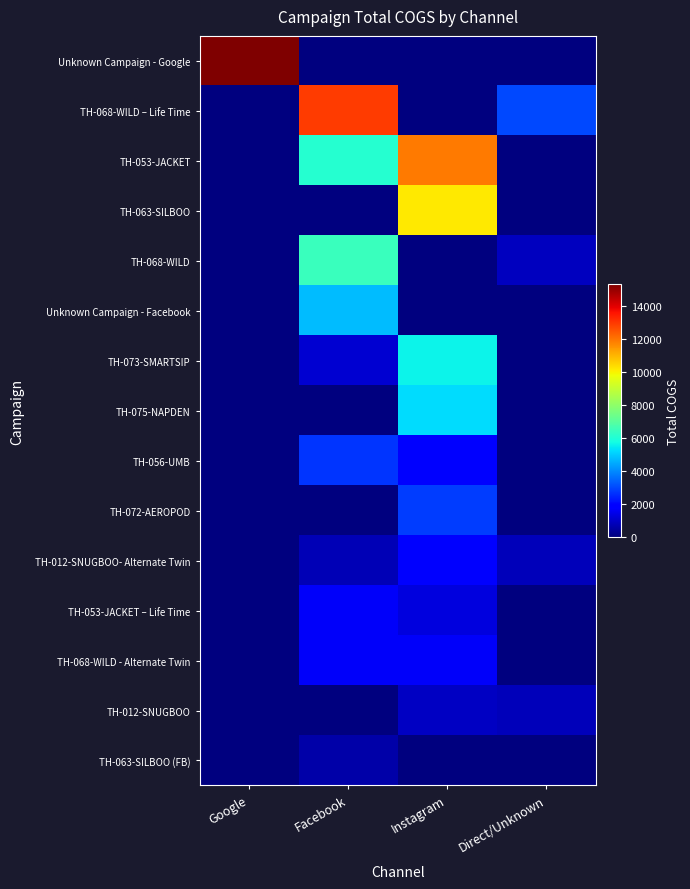

Which category has the highest value across all series?

Google